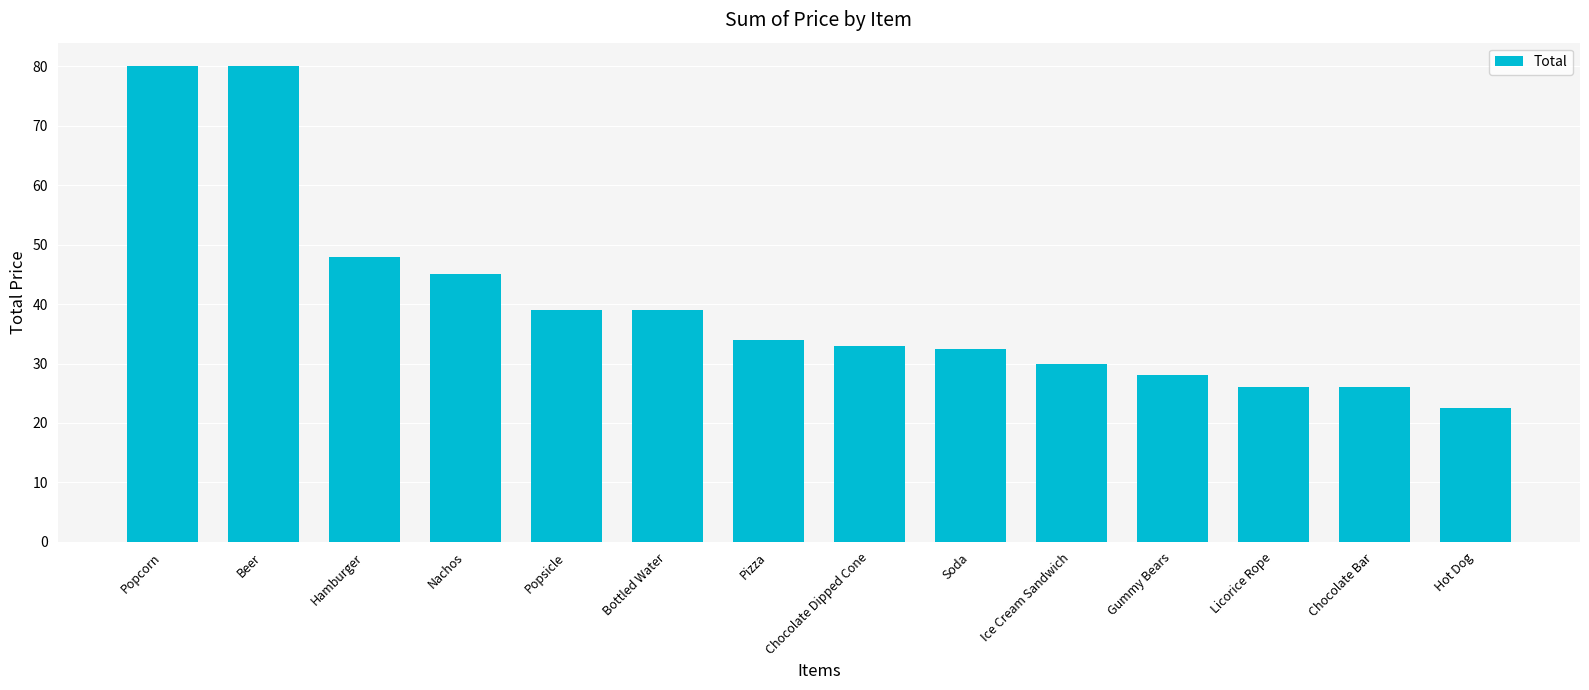

What is the maximum value shown in the chart?

80.0